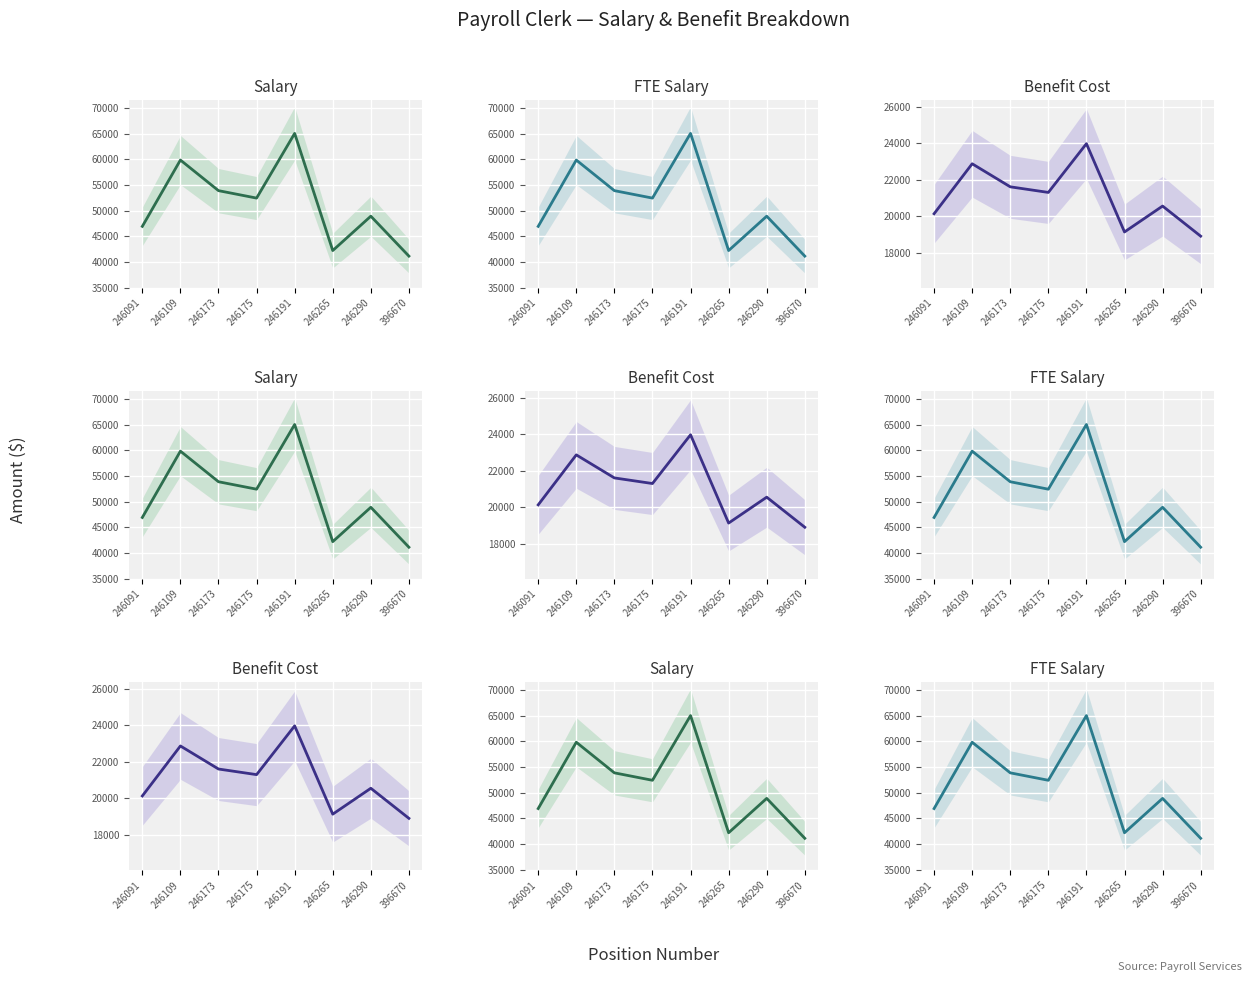

Which series changed the most between 246091 and 246265?

salary